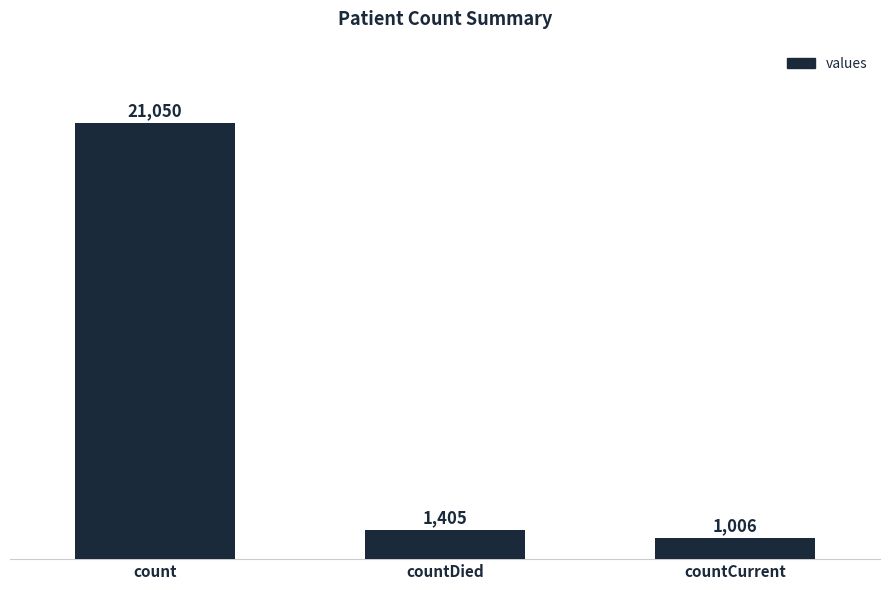

List the labels in order of value, smallest first.

countCurrent, countDied, count